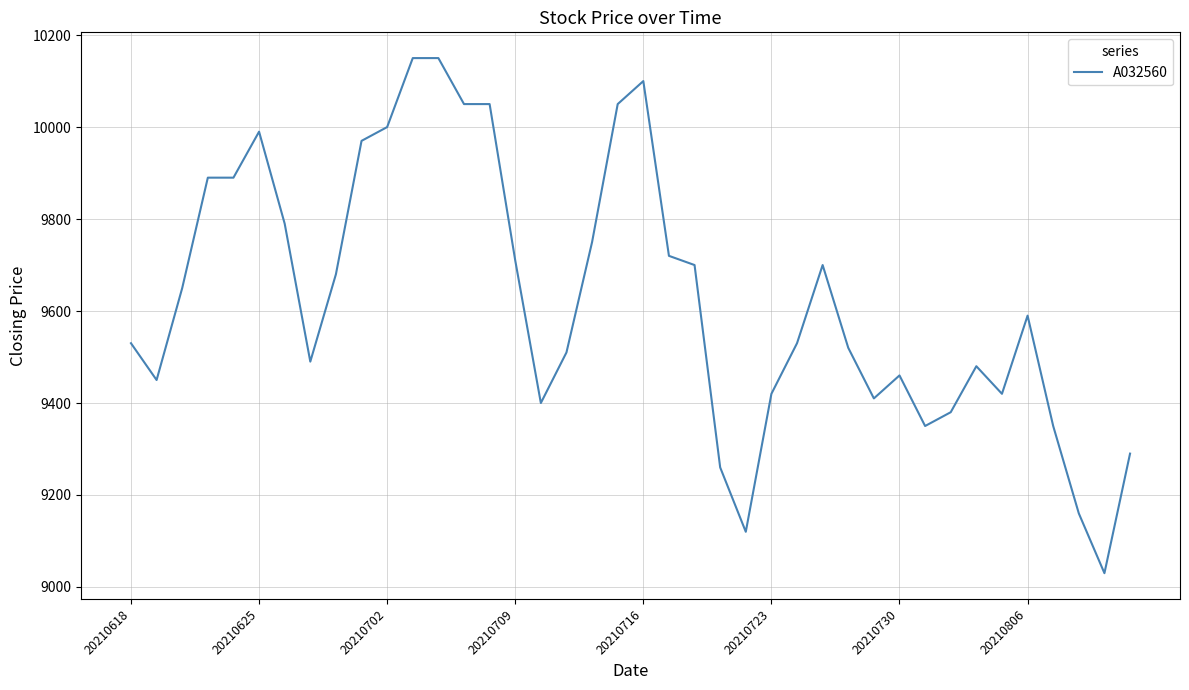

What is the greatest value displayed?

10150